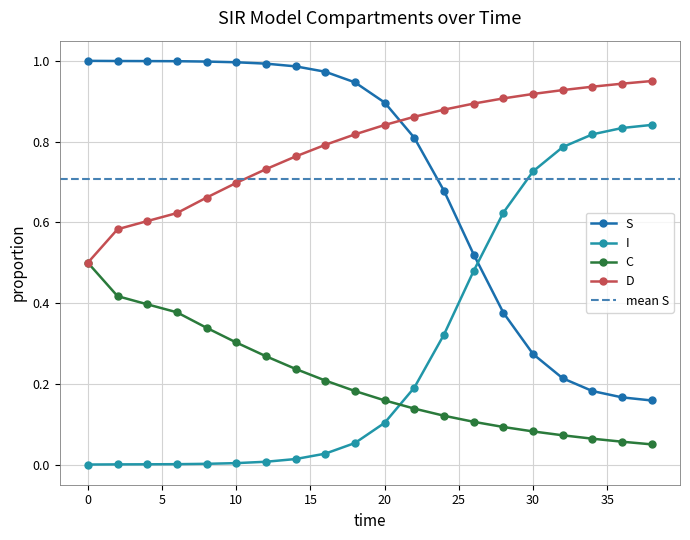

Reading left to right, what are all the values shown in this chart?

S: 0.0=1.0	2.0=1.0	4.0=1.0	6.0=1.0	8.0=1.0	10.0=1.0	12.0=1.0	14.0=1.0	16.0=1.0	18.0=0.9	20.0=0.9	22.0=0.8	24.0=0.7	26.0=0.5	28.0=0.4	30.0=0.3	32.0=0.2	34.0=0.2	36.0=0.2	38.0=0.2
I: 0.0=0.0	2.0=0.0	4.0=0.0	6.0=0.0	8.0=0.0	10.0=0.0	12.0=0.0	14.0=0.0	16.0=0.0	18.0=0.1	20.0=0.1	22.0=0.2	24.0=0.3	26.0=0.5	28.0=0.6	30.0=0.7	32.0=0.8	34.0=0.8	36.0=0.8	38.0=0.8
C: 0.0=0.5	2.0=0.4	4.0=0.4	6.0=0.4	8.0=0.3	10.0=0.3	12.0=0.3	14.0=0.2	16.0=0.2	18.0=0.2	20.0=0.2	22.0=0.1	24.0=0.1	26.0=0.1	28.0=0.1	30.0=0.1	32.0=0.1	34.0=0.1	36.0=0.1	38.0=0.1
D: 0.0=0.5	2.0=0.6	4.0=0.6	6.0=0.6	8.0=0.7	10.0=0.7	12.0=0.7	14.0=0.8	16.0=0.8	18.0=0.8	20.0=0.8	22.0=0.9	24.0=0.9	26.0=0.9	28.0=0.9	30.0=0.9	32.0=0.9	34.0=0.9	36.0=0.9	38.0=0.9